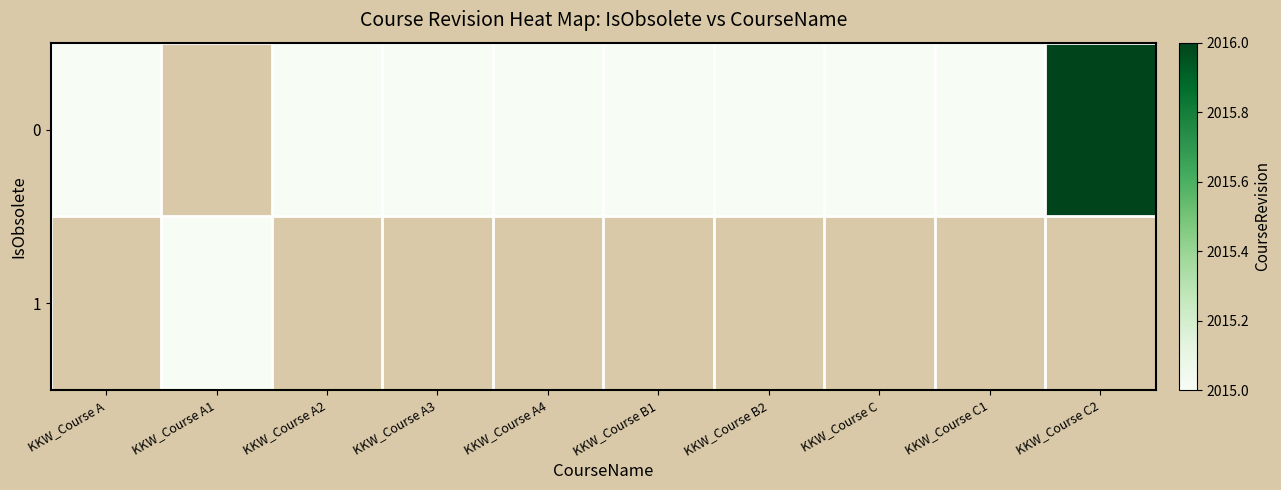

What is the maximum value shown in the chart?

2016.0